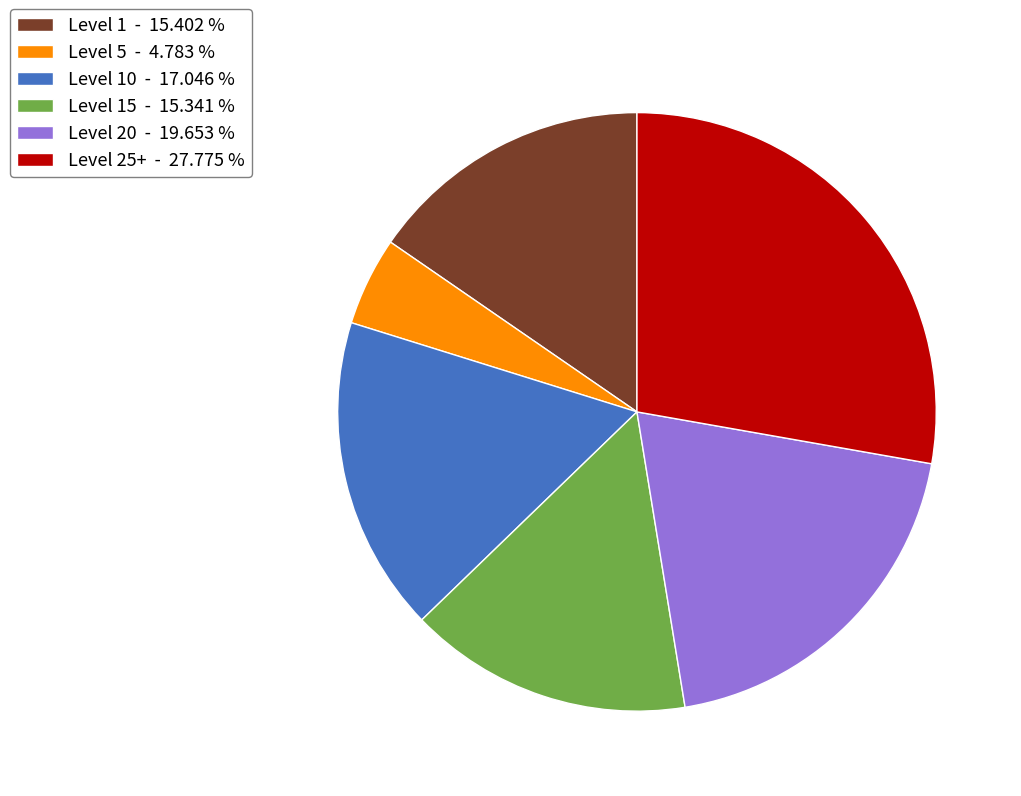

Does any single category account for the majority?

No